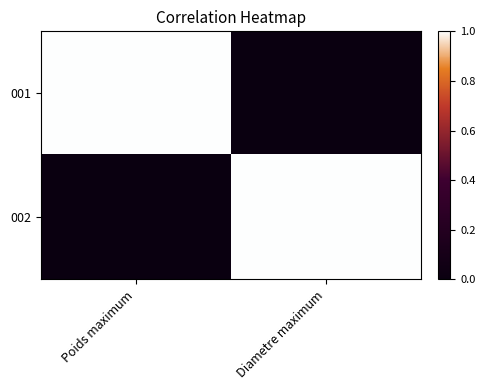

What is the spread (max minus min) of values at Diametre maximum?

1